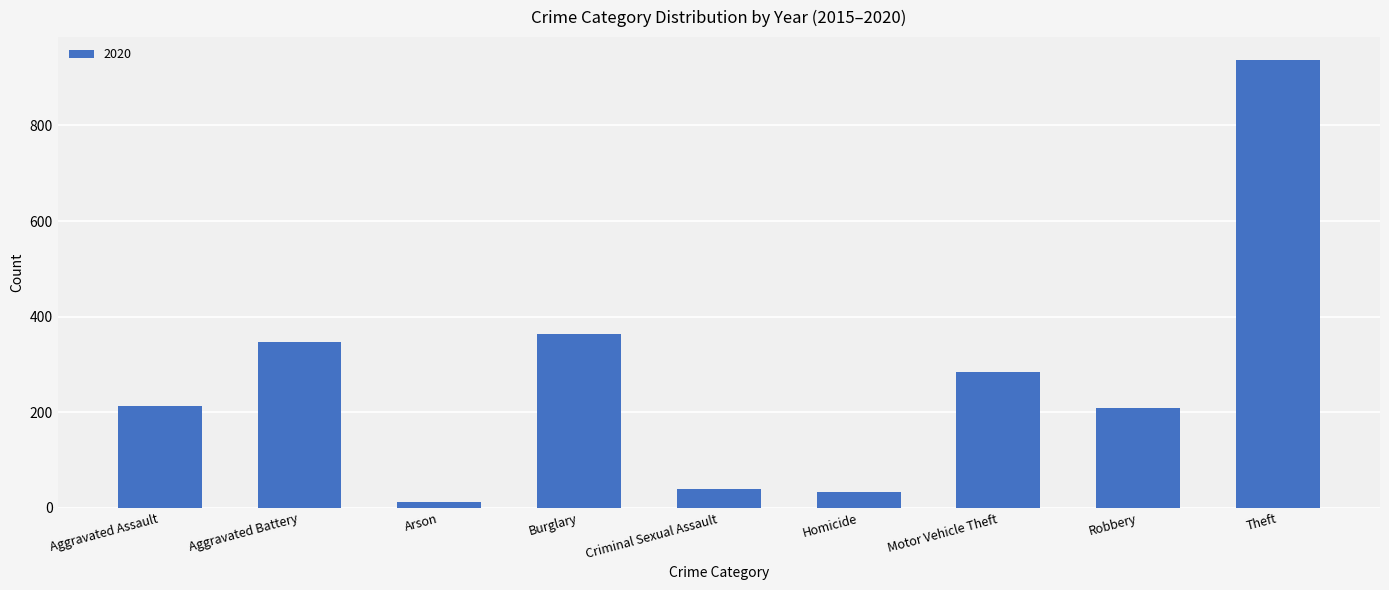

Reading right to left, what are all the values shown in this chart?

Theft=938	Robbery=208	Motor Vehicle Theft=285	Homicide=33	Criminal Sexual Assault=39	Burglary=363	Arson=13	Aggravated Battery=347	Aggravated Assault=213